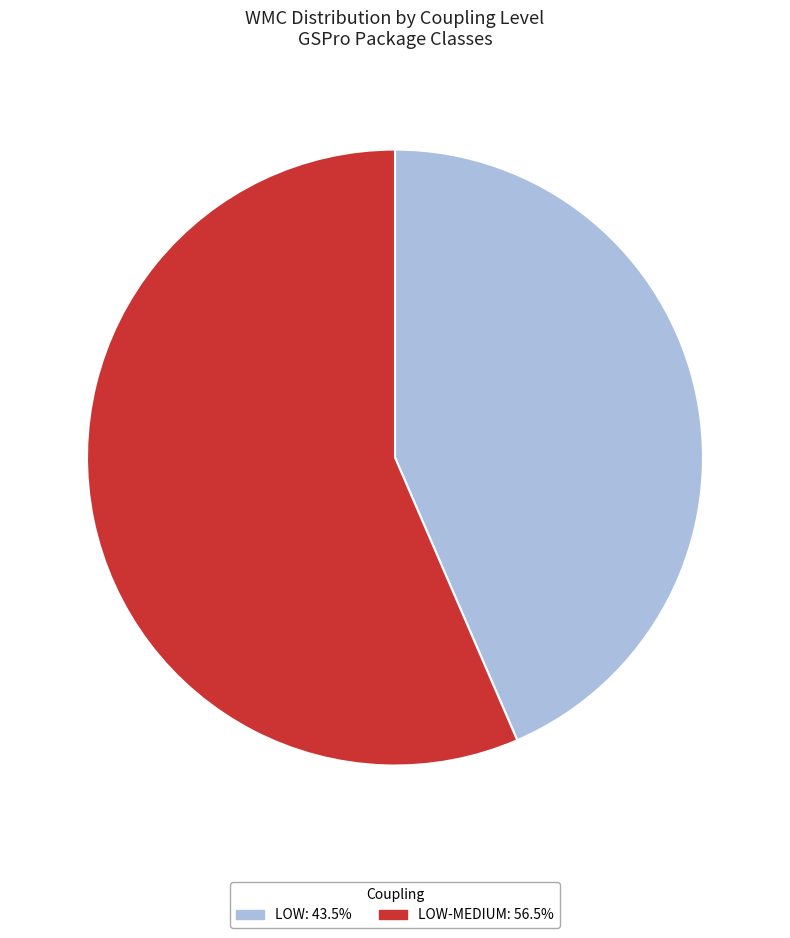

Is there any slice that represents more than half of the pie?

Yes